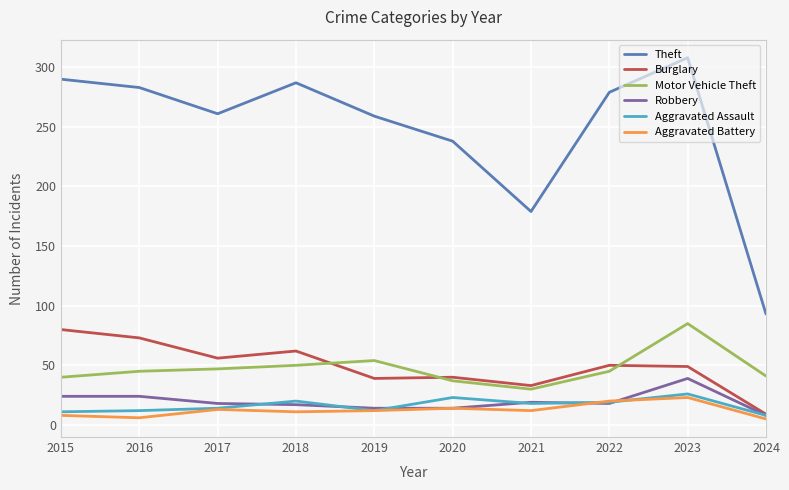

True or false: Aggravated Battery has a value of 13 at 2017.

True